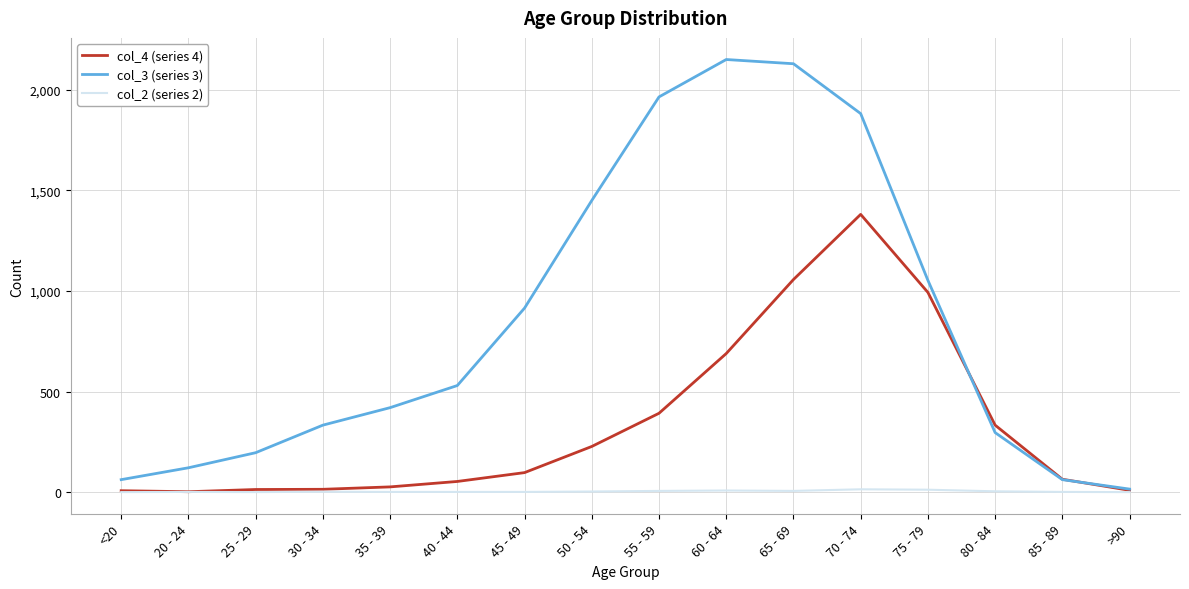

What is the sum of all col_3 (series 3) values?

13581